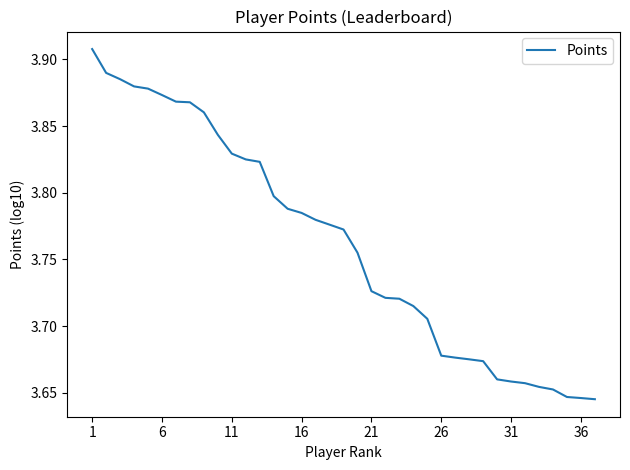

What is the difference between the maximum and minimum values?

0.3